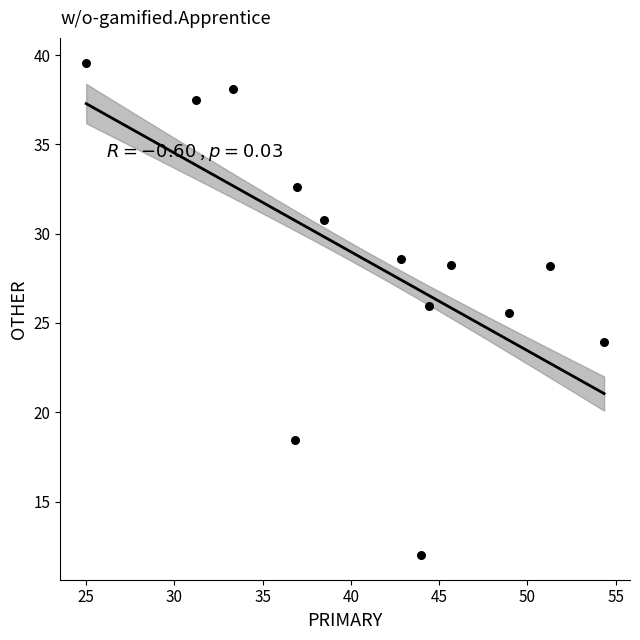

What is the range of X values (max minus min)?

29.3